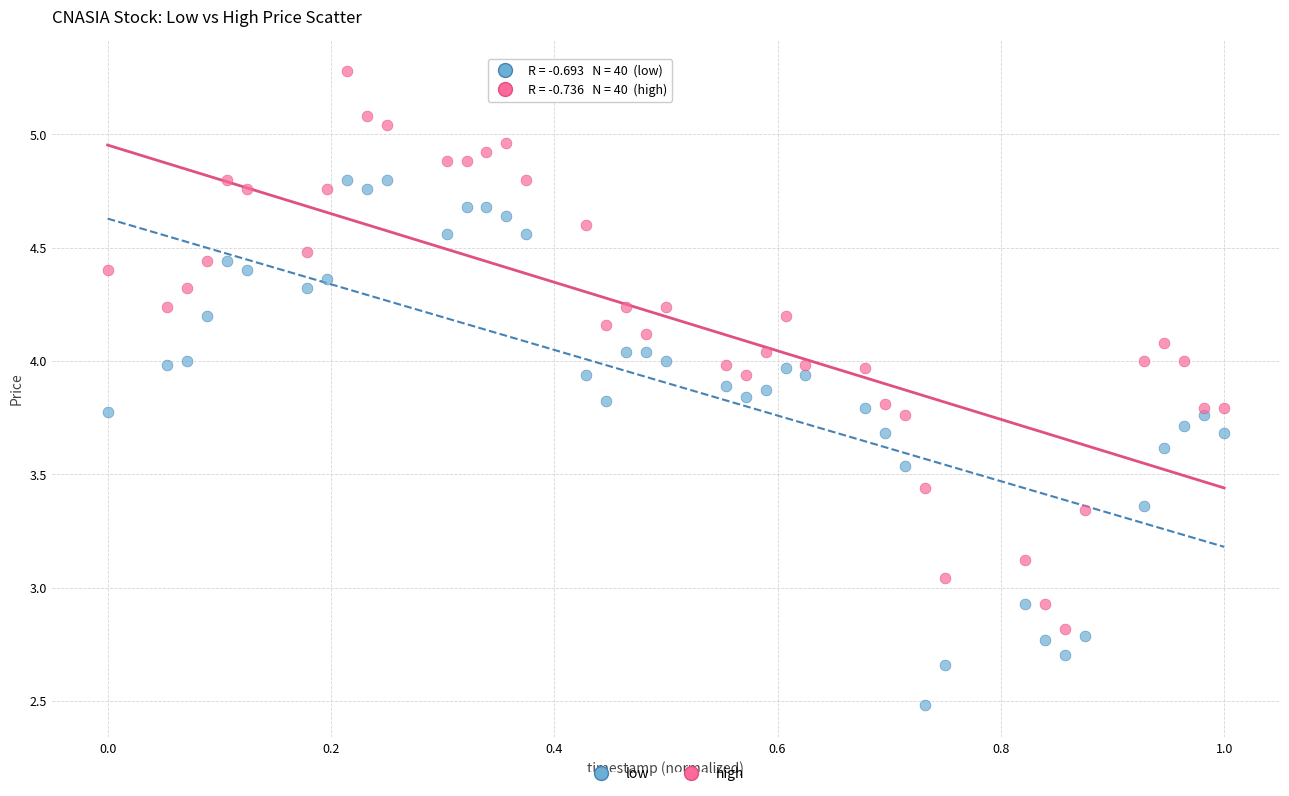

Which series has the widest spread of Y values?

high